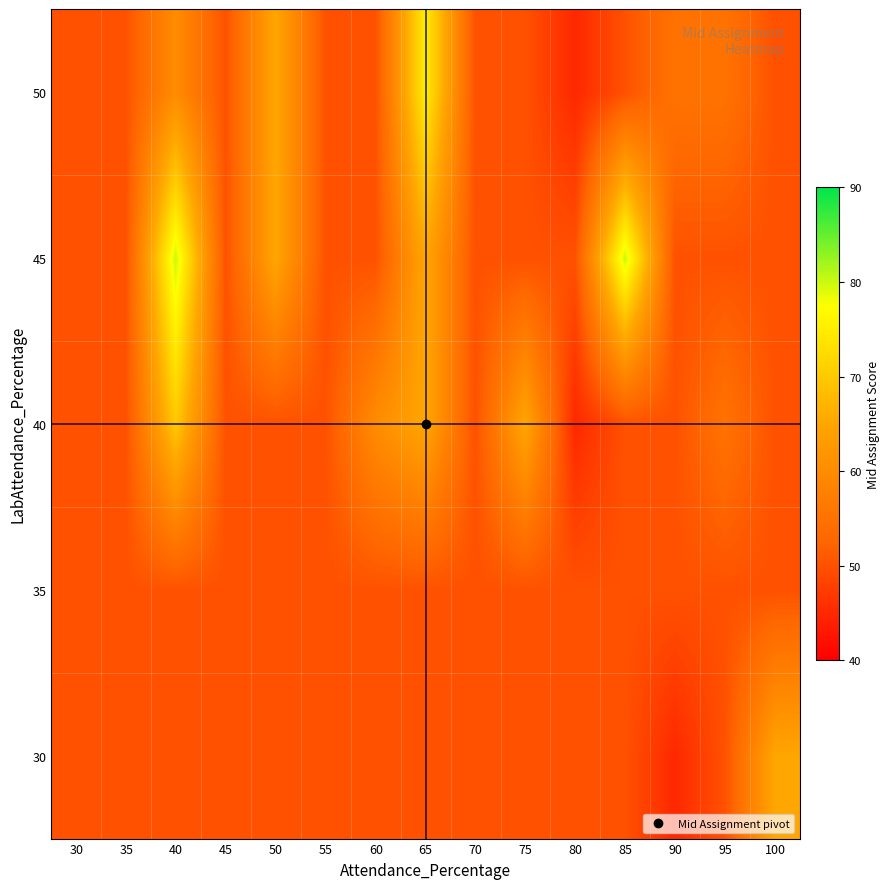

Reading right to left, transcribe all the data shown in this chart.

30: 100=65	95=50	90=45	85=50	80=50	75=50	70=50	65=50	60=50	55=50	50=50	45=50	40=50	35=50	30=50
35: 100=50	95=50	90=50	85=50	80=50	75=50	70=50	65=50	60=50	55=50	50=50	45=50	40=50	35=50	30=50
40: 100=50	95=55	90=50	85=50	80=45	75=65	70=50	65=65	60=60	55=50	50=50	45=50	40=70	35=50	30=50
45: 100=50	95=50	90=50	85=80	80=50	75=50	70=50	65=65	60=50	55=50	50=65	45=50	40=80	35=50	30=50
50: 100=50	95=55	90=55	85=50	80=45	75=50	70=50	65=75	60=50	55=50	50=65	45=50	40=60	35=50	30=50